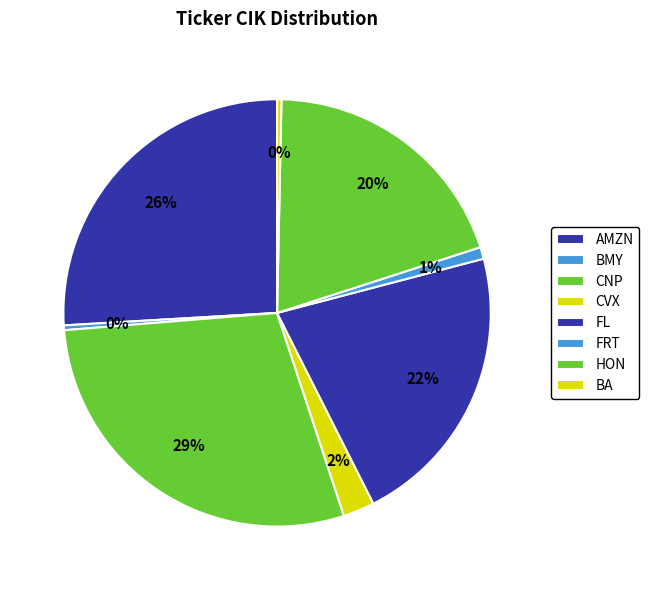

To the nearest percent, what is the difference between the BMY and FL slice percentages?

21%